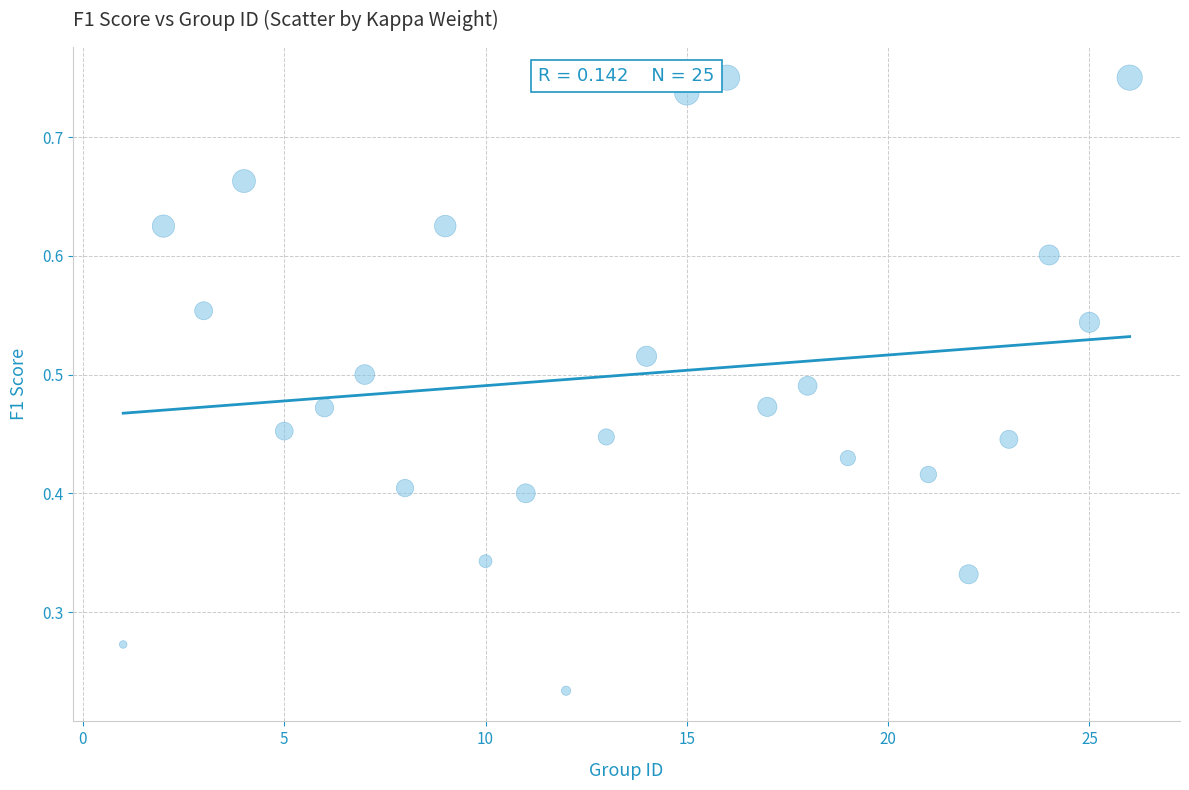

What is the range of X values (max minus min)?

25.0